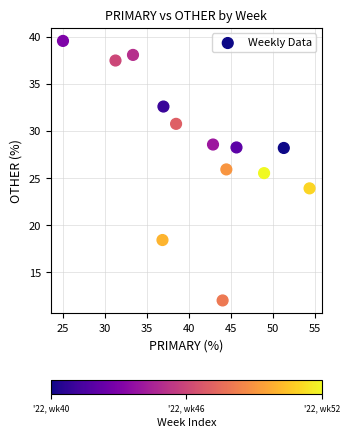

What is the range of X values (max minus min)?

29.3